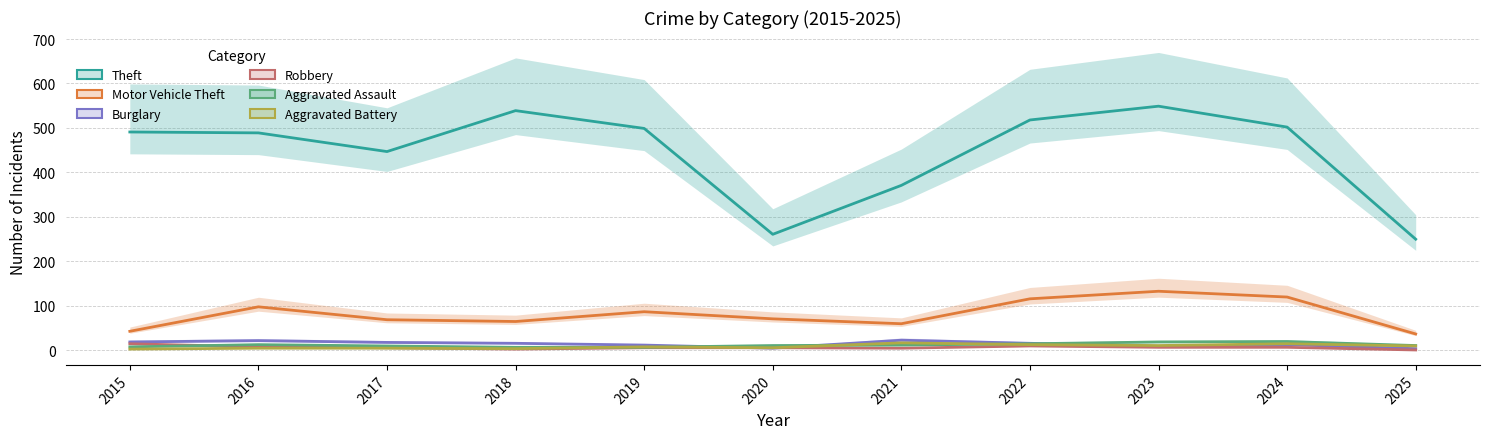

Which category has the highest value across all series?

2023